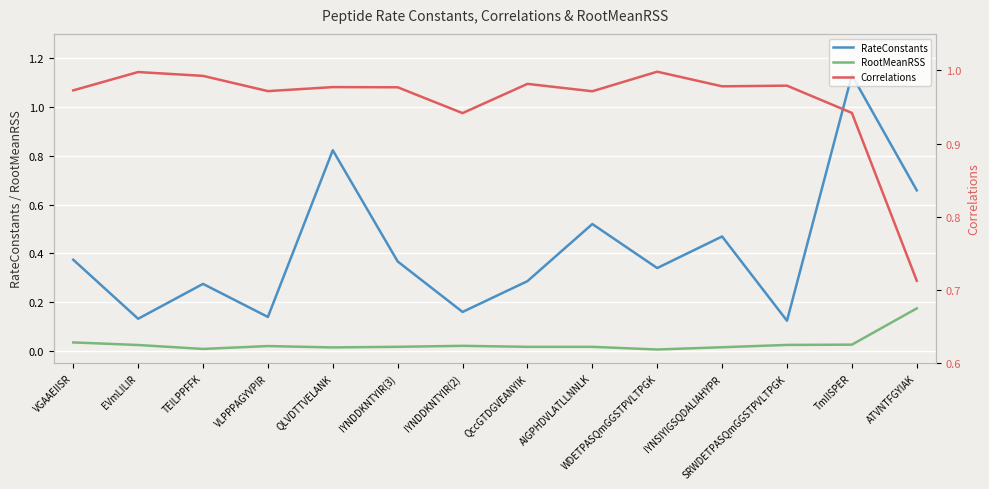

Reading left to right, list all the values displayed in this chart.

RateConstants: 0.4	0.1	0.3	0.1	0.8	0.4	0.2	0.3	0.5	0.3	0.5	0.1	1.1	0.7
RootMeanRSS: 0.0	0.0	0.0	0.0	0.0	0.0	0.0	0.0	0.0	0.0	0.0	0.0	0.0	0.2
Correlations: 1.0	1.0	1.0	1.0	1.0	1.0	0.9	1.0	1.0	1.0	1.0	1.0	0.9	0.7